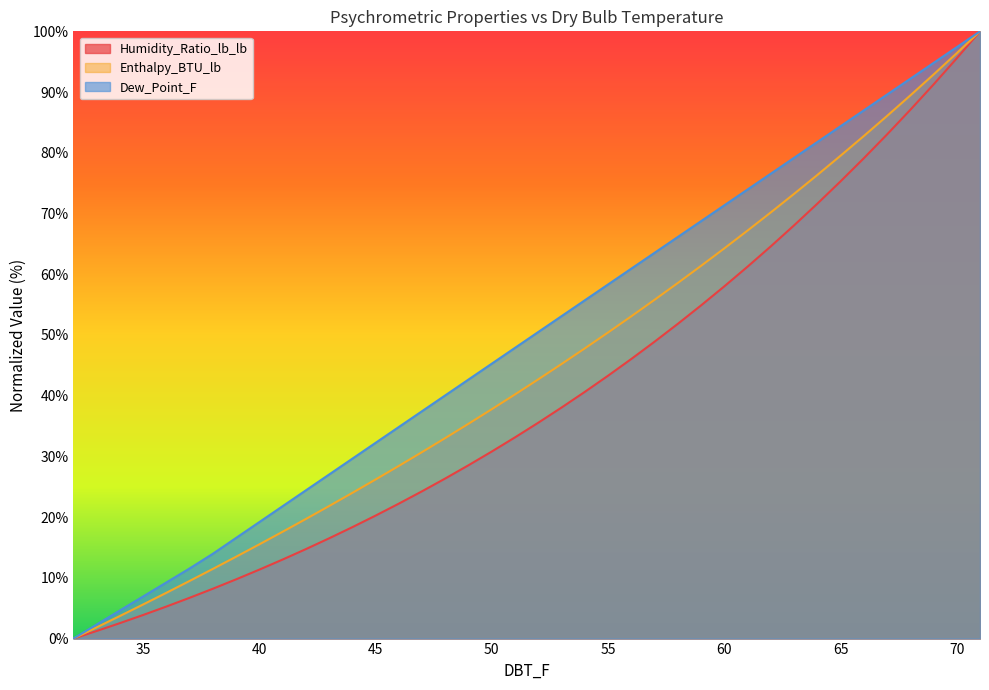

What is the difference between the maximum and minimum values in the Humidity_Ratio_lb_lb series?

100.0